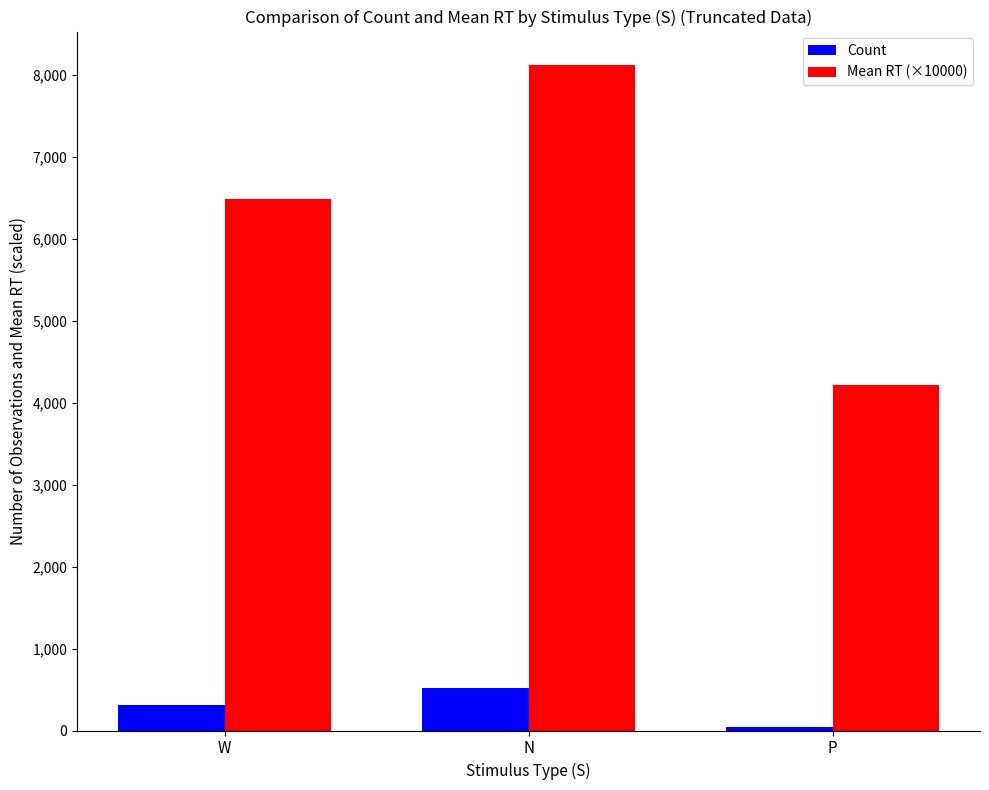

Which category has the highest value in the Count series?

N